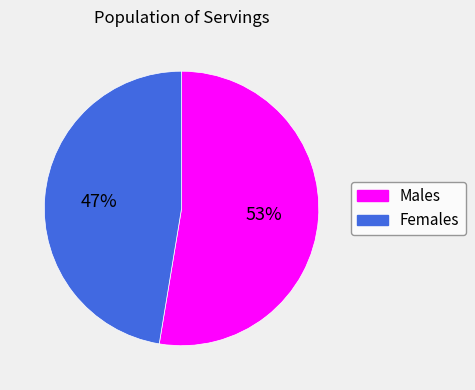

The Males slice represents 41% of the pie. True or false?

False